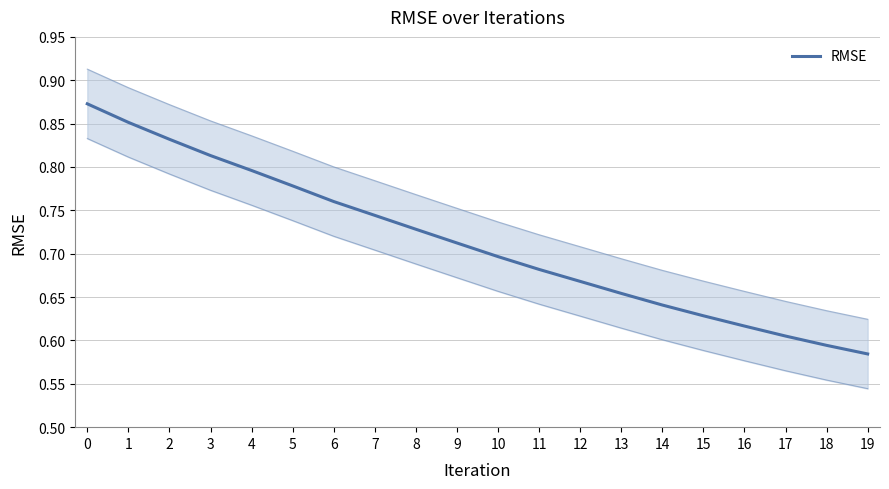

What is the value of the 6th point from the left?

0.8